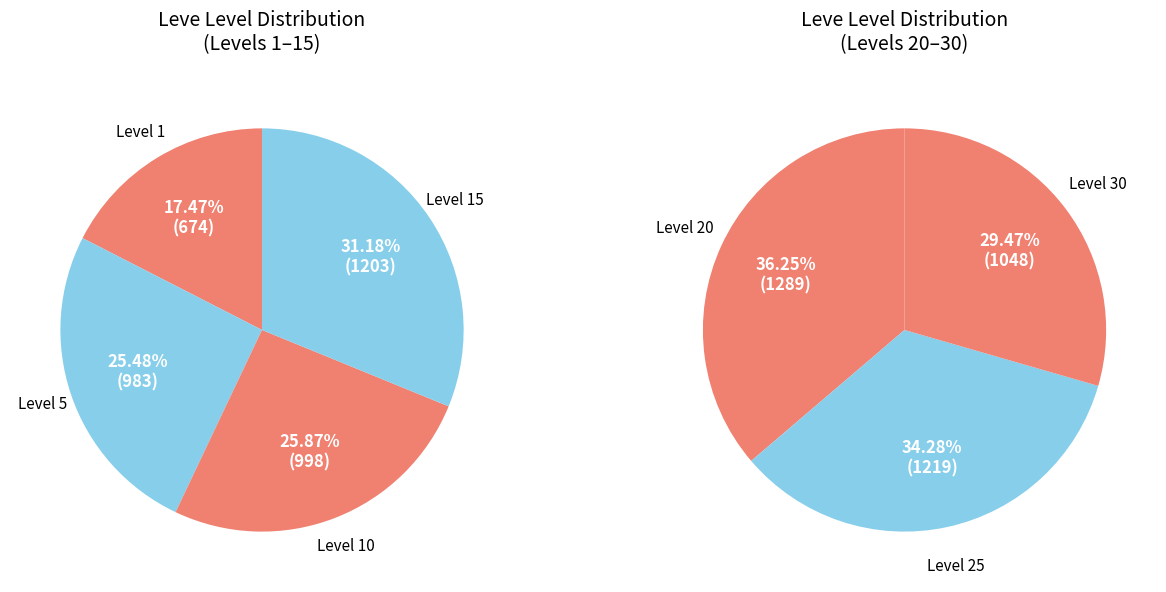

Is there any slice that represents more than half of the pie?

No